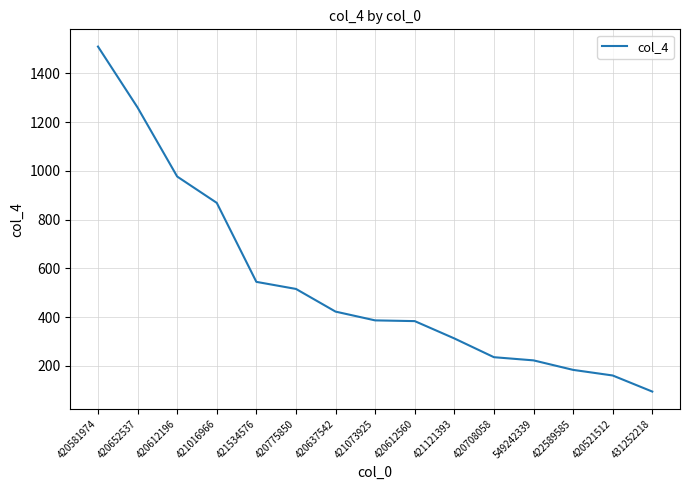

True or false: the data shows 161 at 420521512.

True